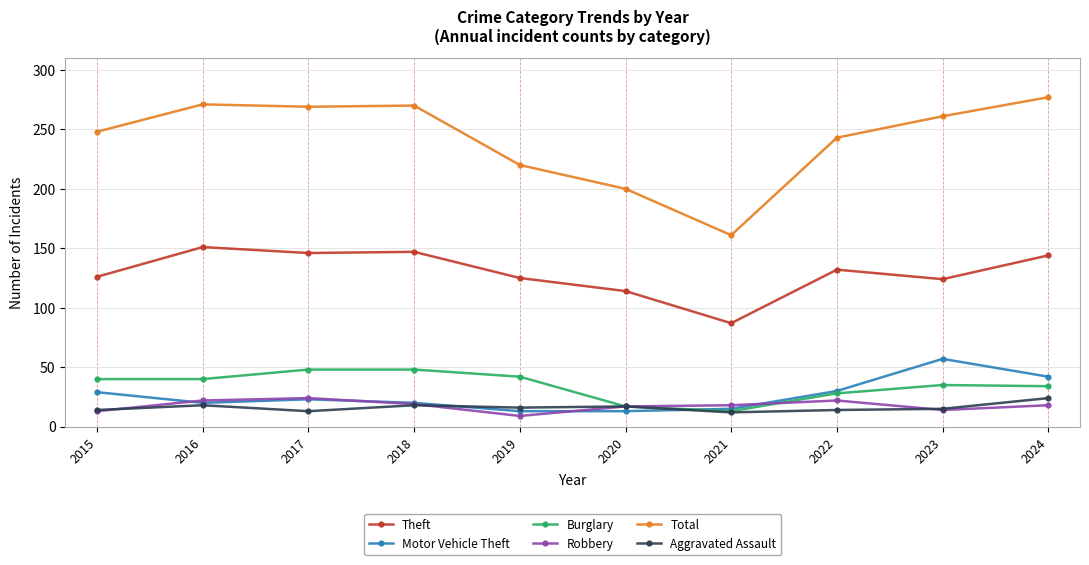

What is the difference between the highest and lowest values at 2016?

253